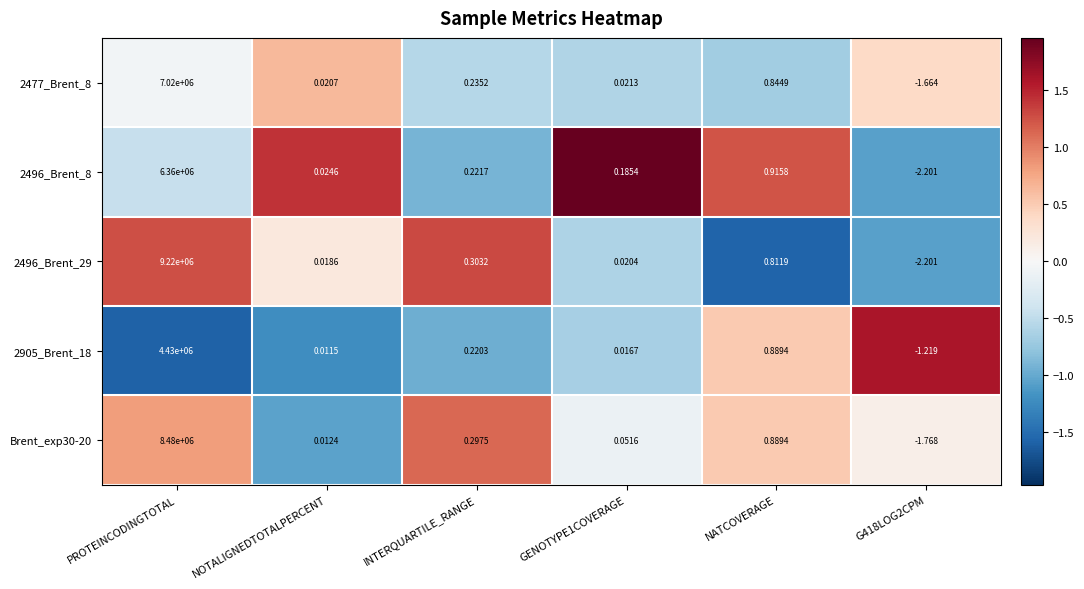

Where does the 2477_Brent_8 series first go above 0?

PROTEINCODINGTOTAL